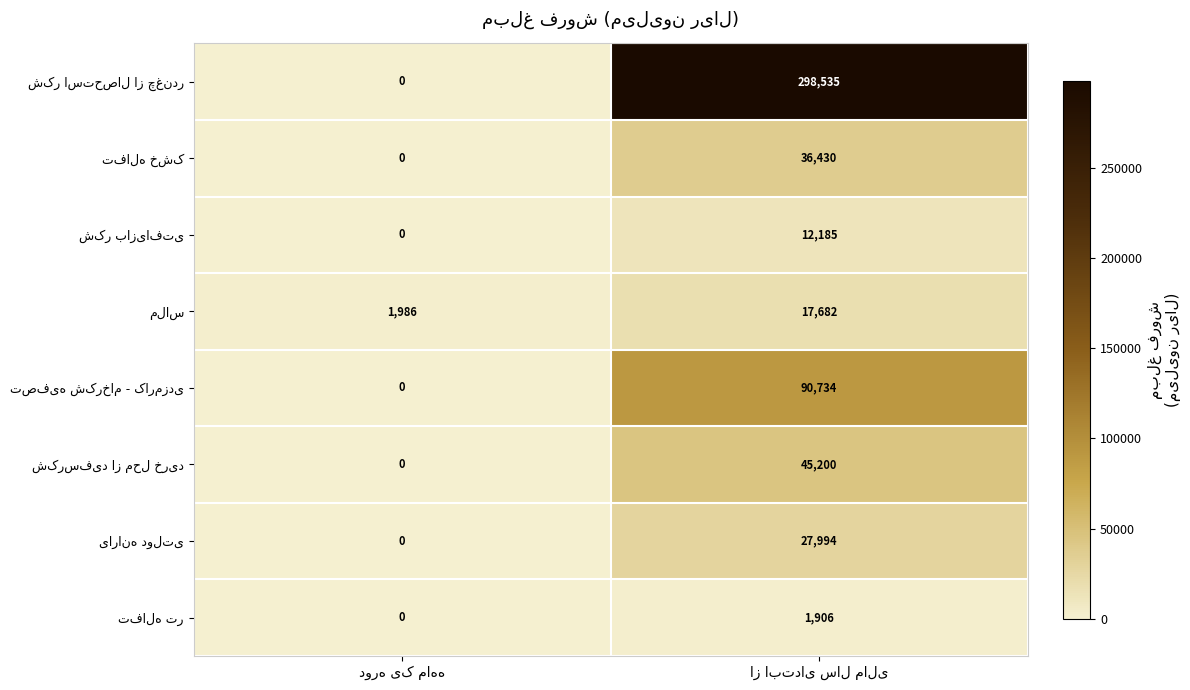

What is the maximum value shown in the chart?

298535